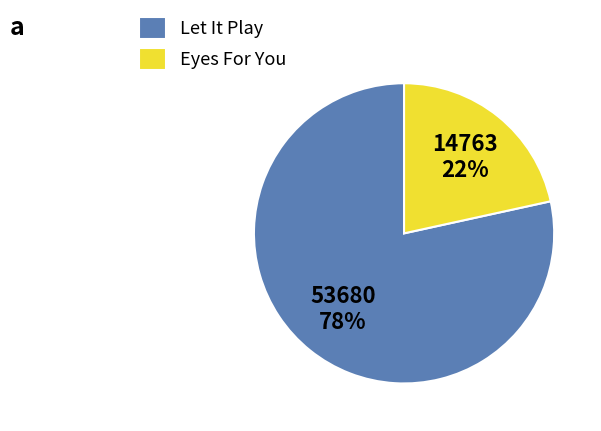

Between Let It Play and Eyes For You, which is larger?

Let It Play